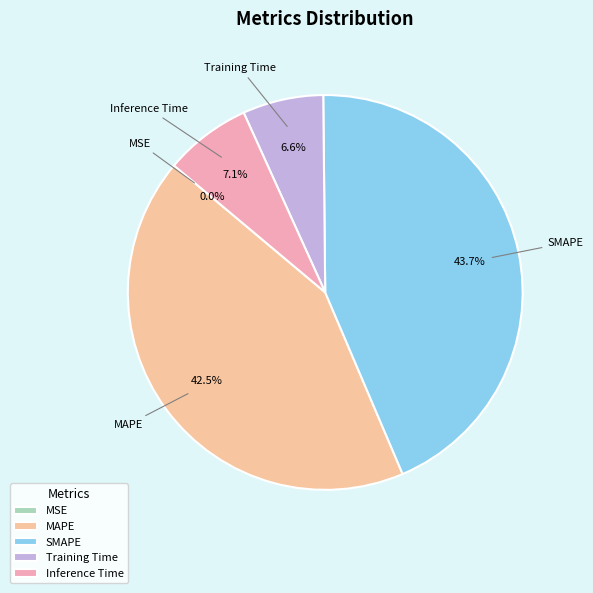

Does any single category account for the majority?

No